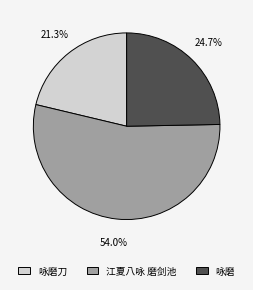

To the nearest percent, what percentage of the pie is 咏磨?

25%